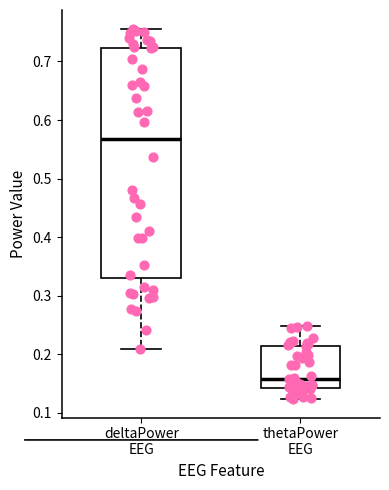

Reading left to right, transcribe this box plot: for each box, give where its median line is, the range the box spans, and where its two whiskers end, as read against the y-axis. The values are not printed on the chart, so give them approximately, as read against the axis.

deltaPower EEG: median 0.57, box 0.33 to 0.72, whiskers 0.21 to 0.76
thetaPower EEG: median 0.16, box 0.14 to 0.21, whiskers 0.12 to 0.25